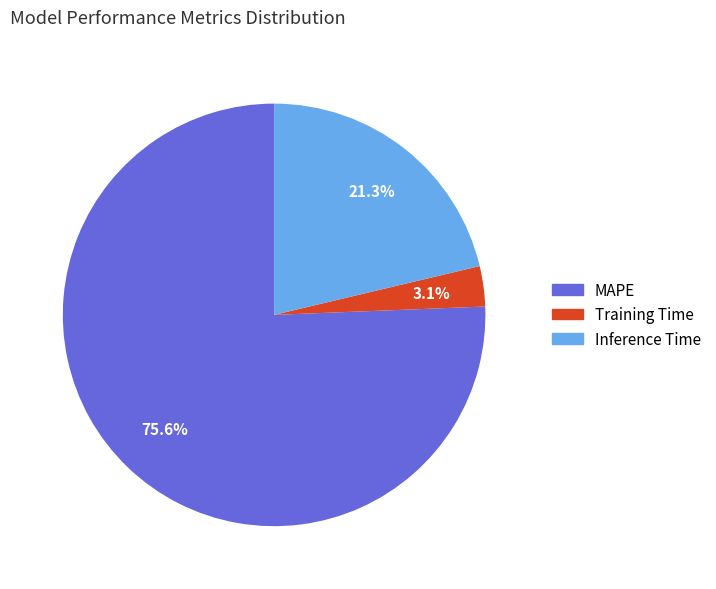

Which category has the smallest portion of the pie?

Training Time